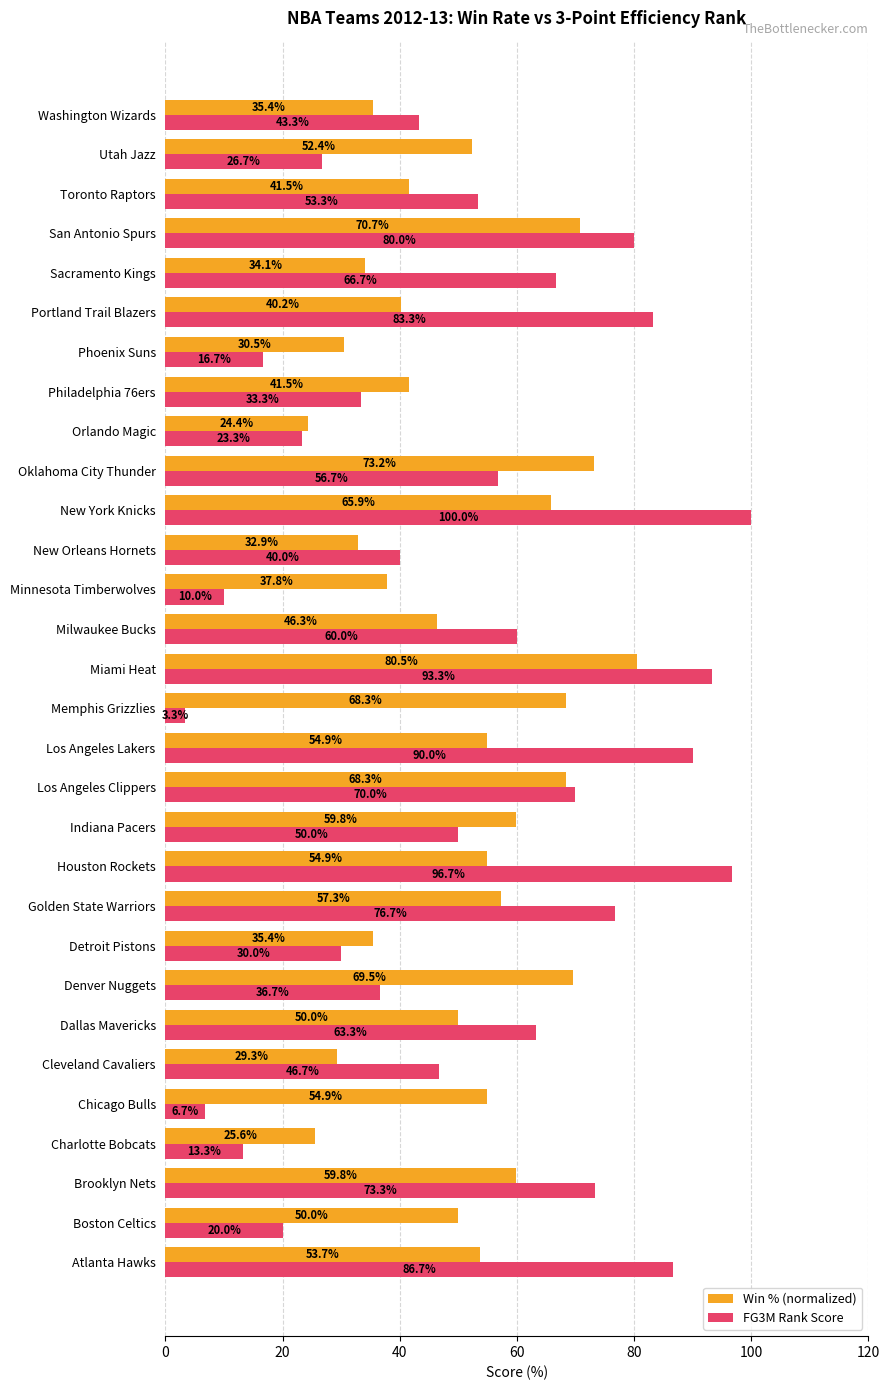

At how many categories does at least one series exceed 86?

5